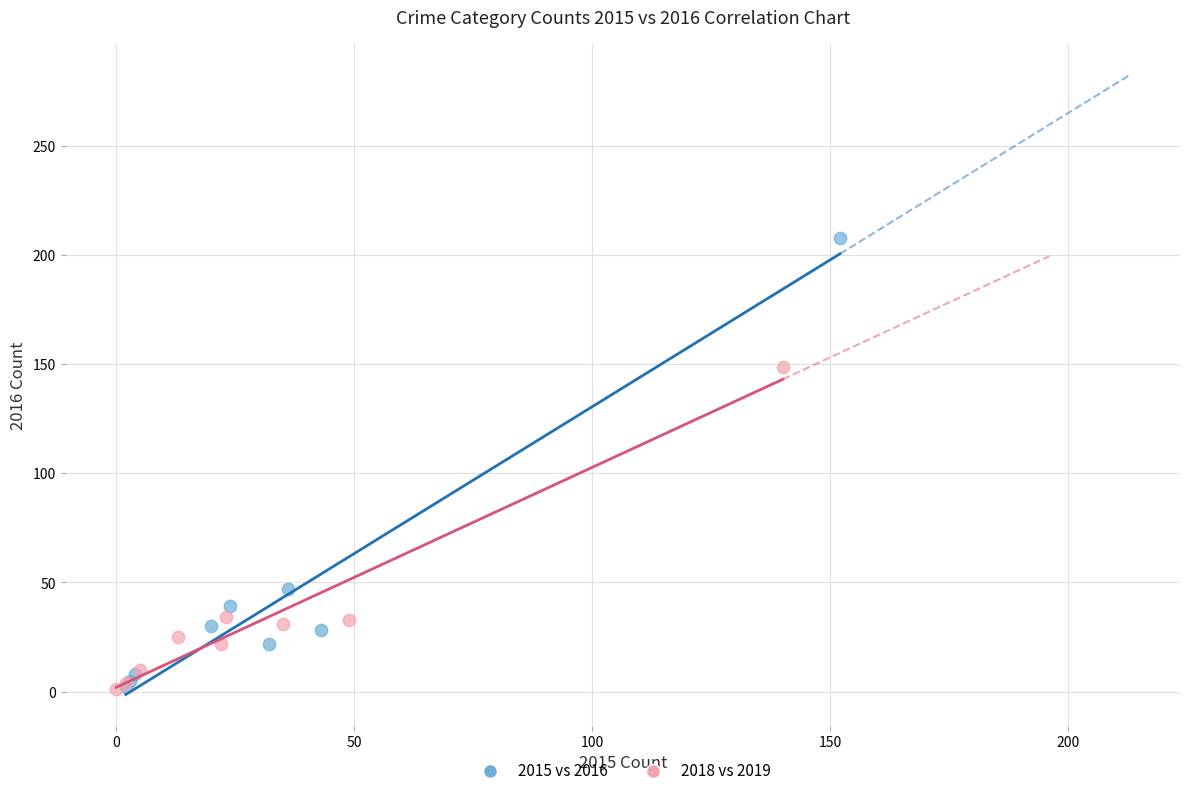

Which series reaches the maximum Y coordinate?

2015 vs 2016